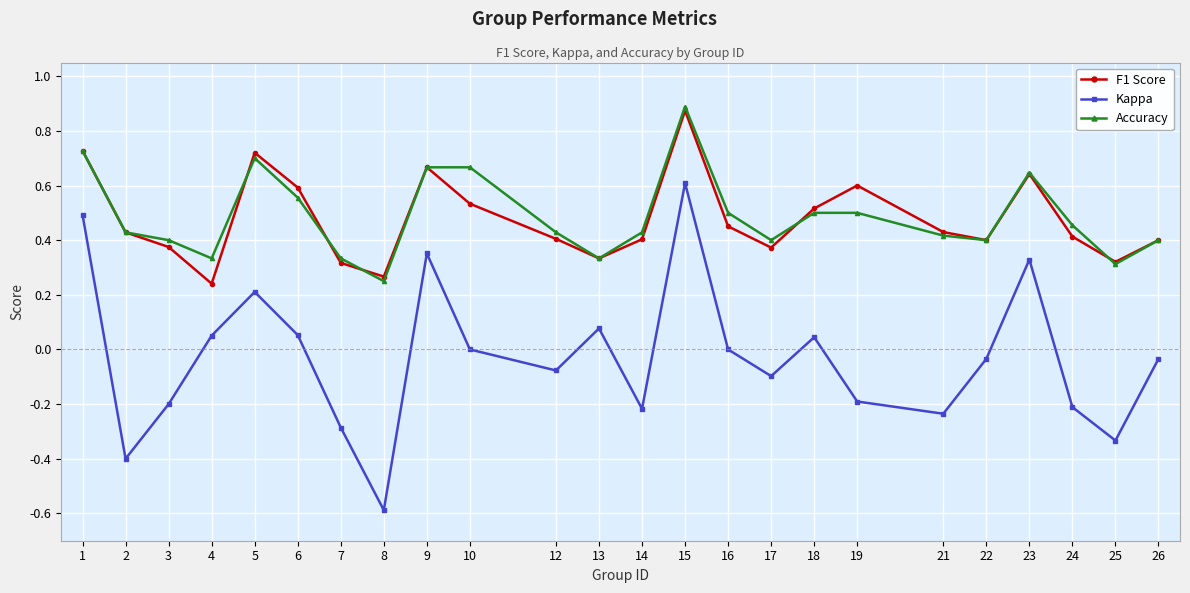

List the series in order of their peak value, highest first.

Accuracy, F1 Score, Kappa